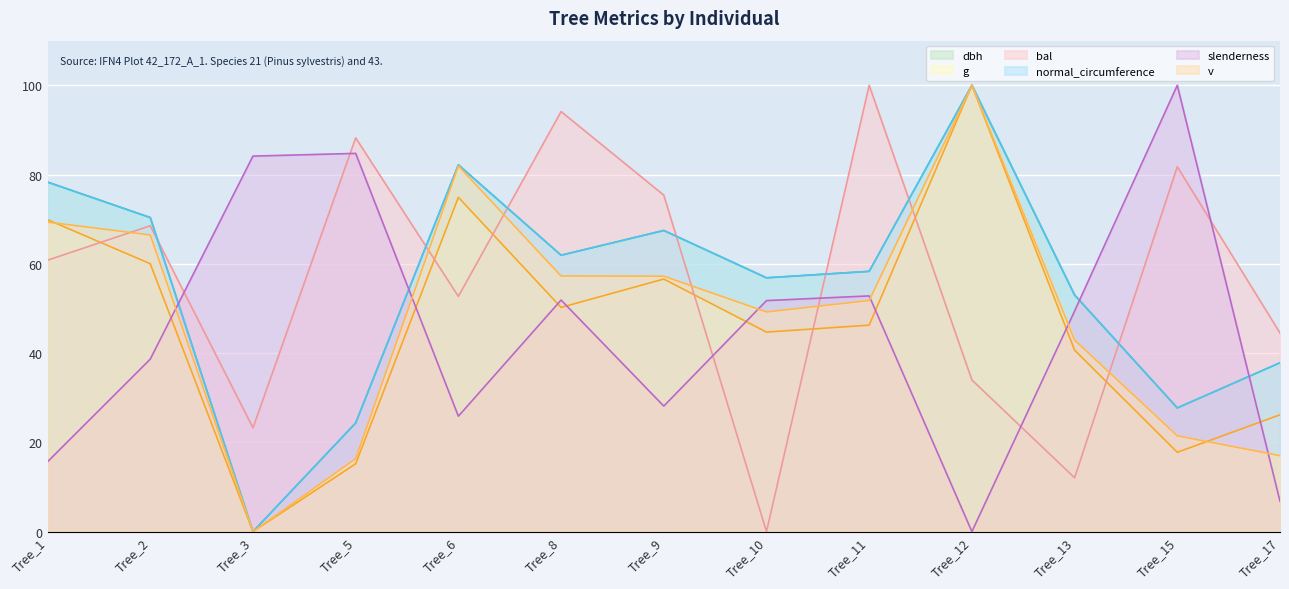

How many series are shown in this chart?

6